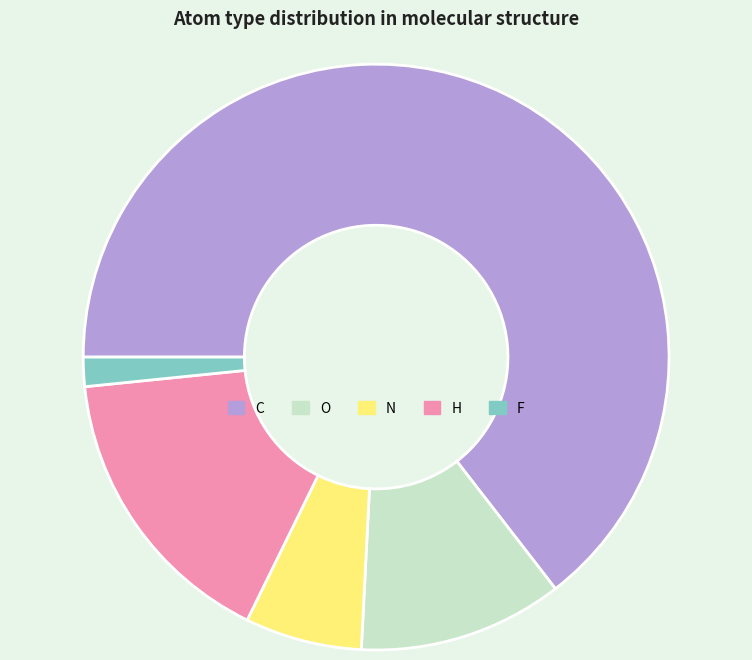

Is it true that C is 65% of the pie?

True